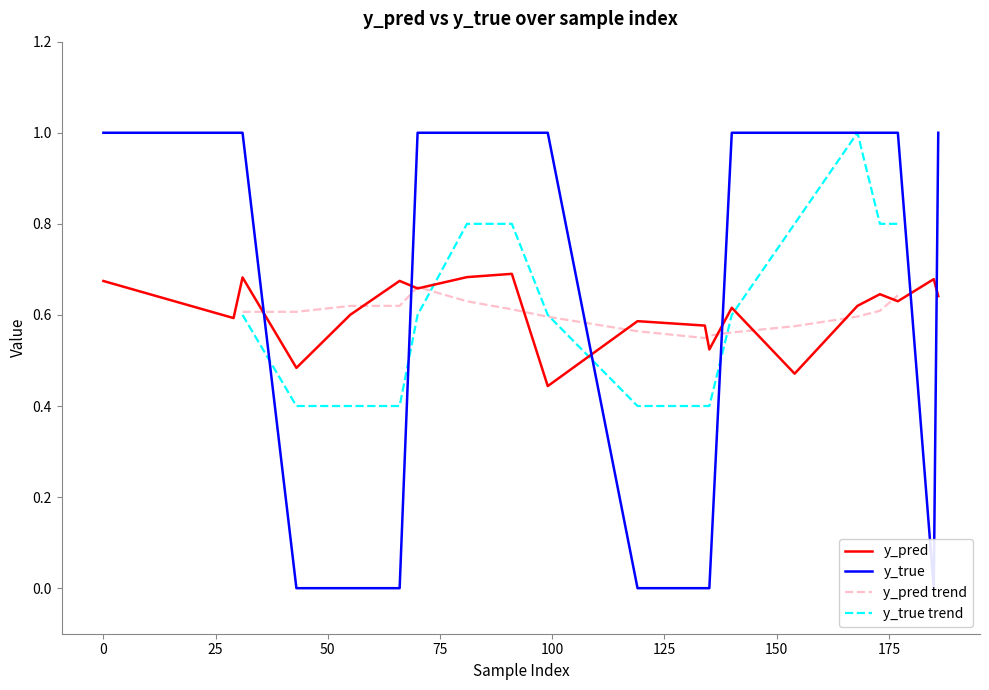

How many values in the y_true series are below 1?

7